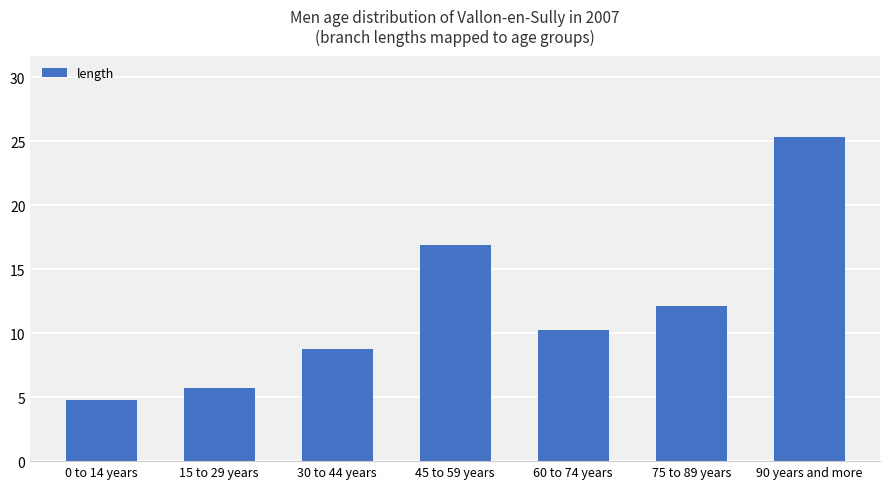

Reading left to right, list all the values displayed in this chart.

0 to 14 years=4.7	15 to 29 years=5.7	30 to 44 years=8.8	45 to 59 years=16.9	60 to 74 years=10.3	75 to 89 years=12.1	90 years and more=25.3